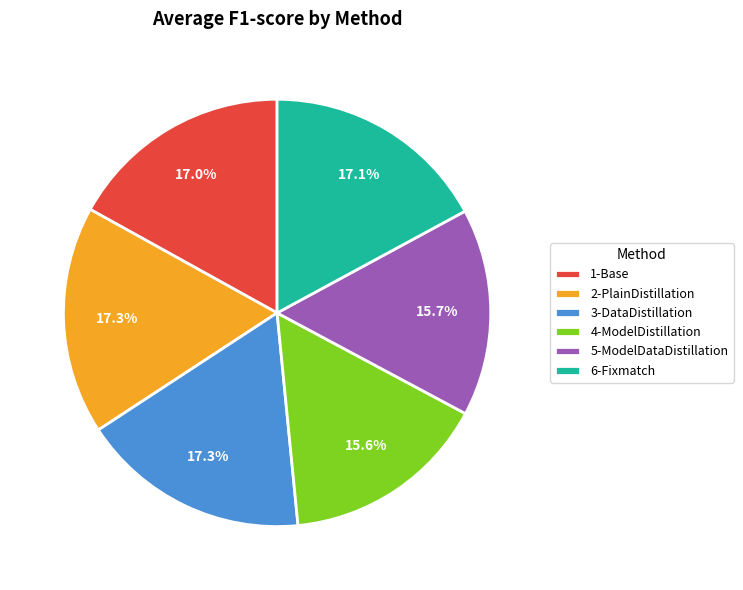

What portion of the pie excludes 1-Base?

83.0%